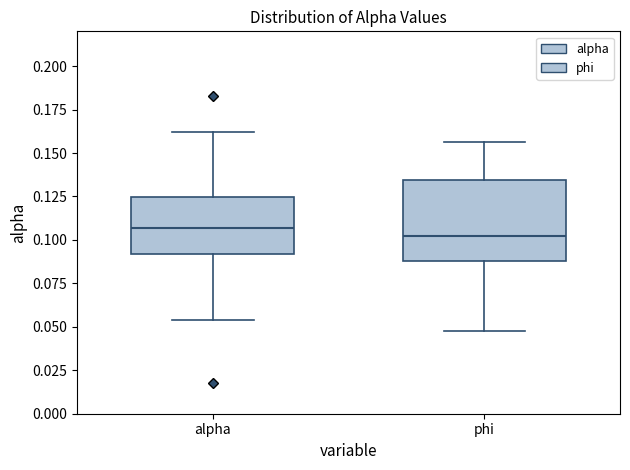

Which box is the tallest, from its lower edge to its upper edge?

phi